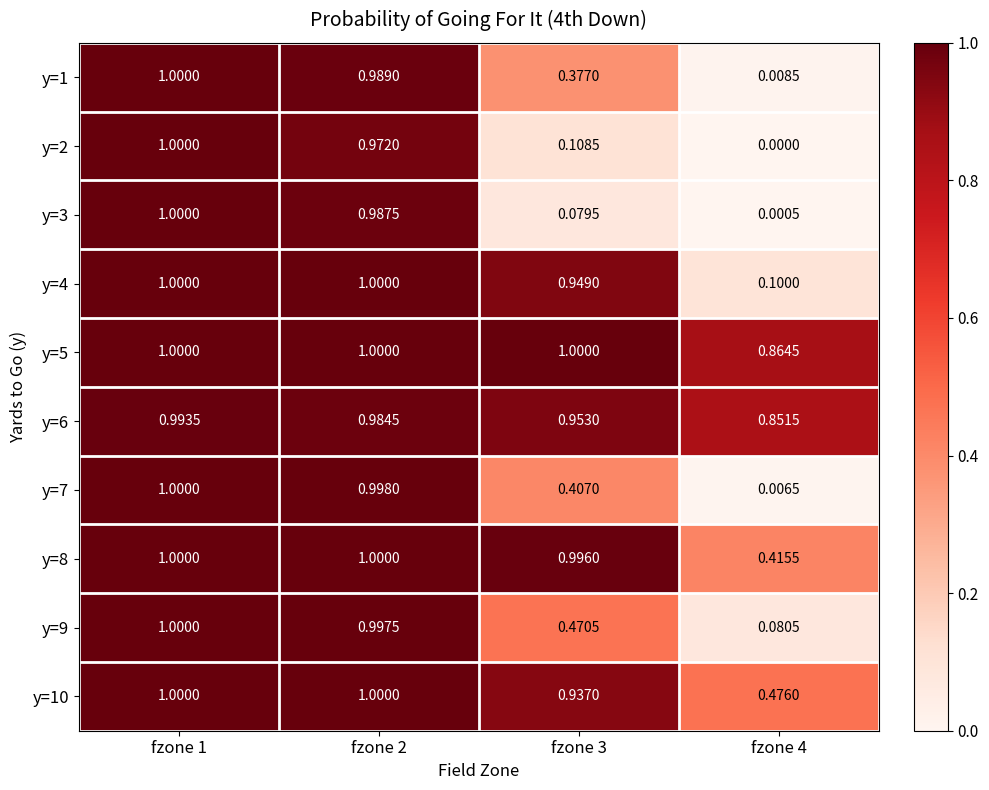

Is the value of y=10 at fzone 3 greater than the value of y=7 at fzone 1?

No